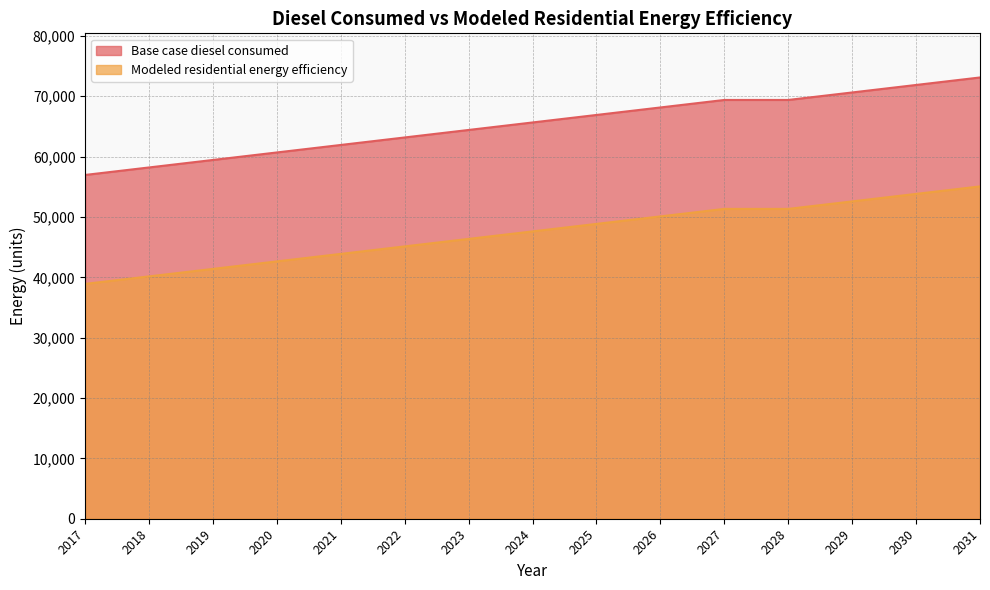

True or false: Modeled residential energy efficiency and Base case diesel consumed intersect in this chart.

False